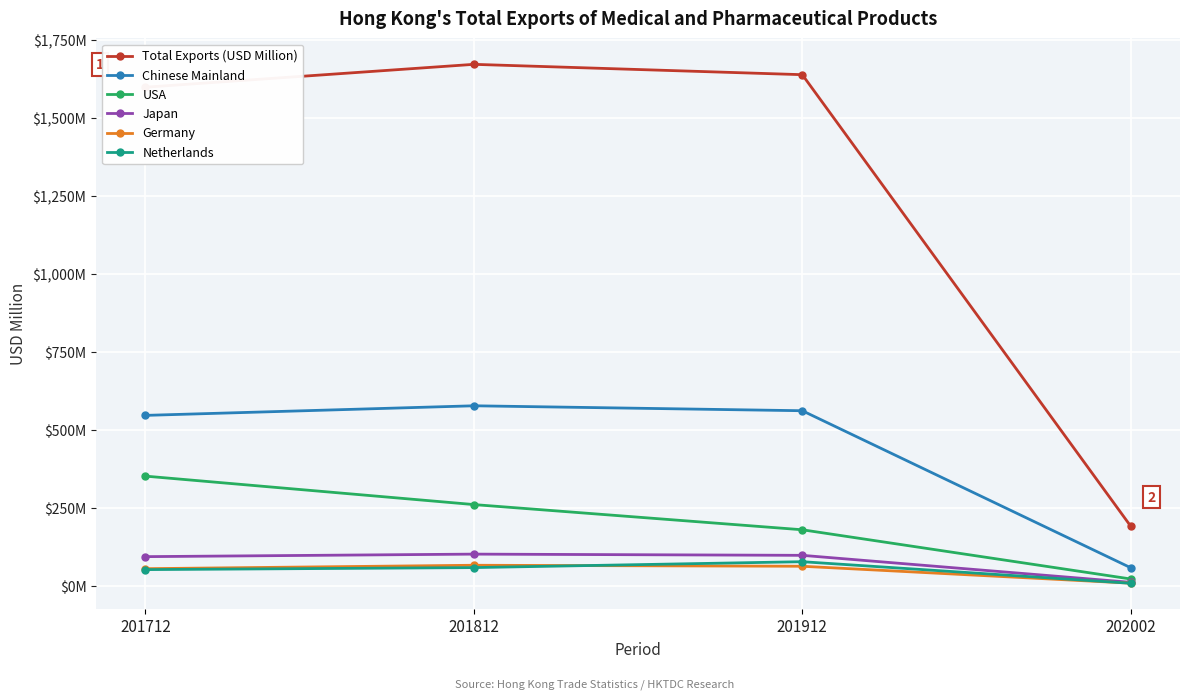

Is this an area chart (filled region under the line)?

No